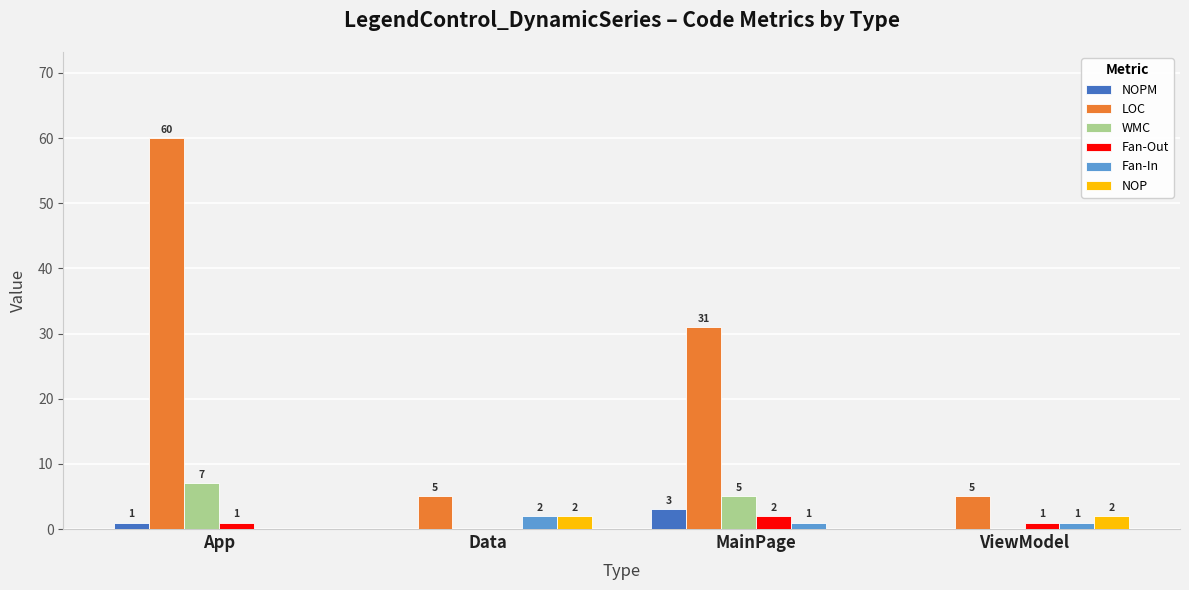

Is the value of WMC at Data greater than the value of NOPM at App?

No